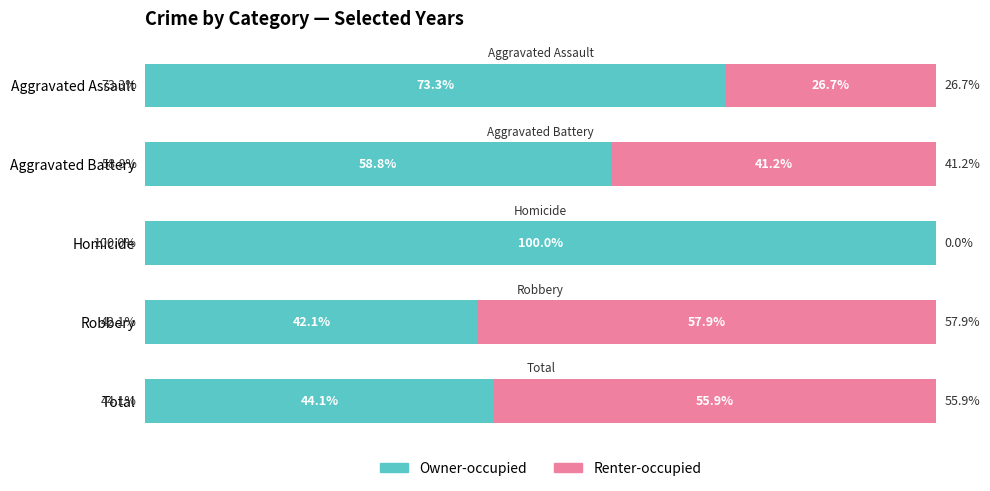

Which category has the highest value in the Owner-occupied series?

Homicide